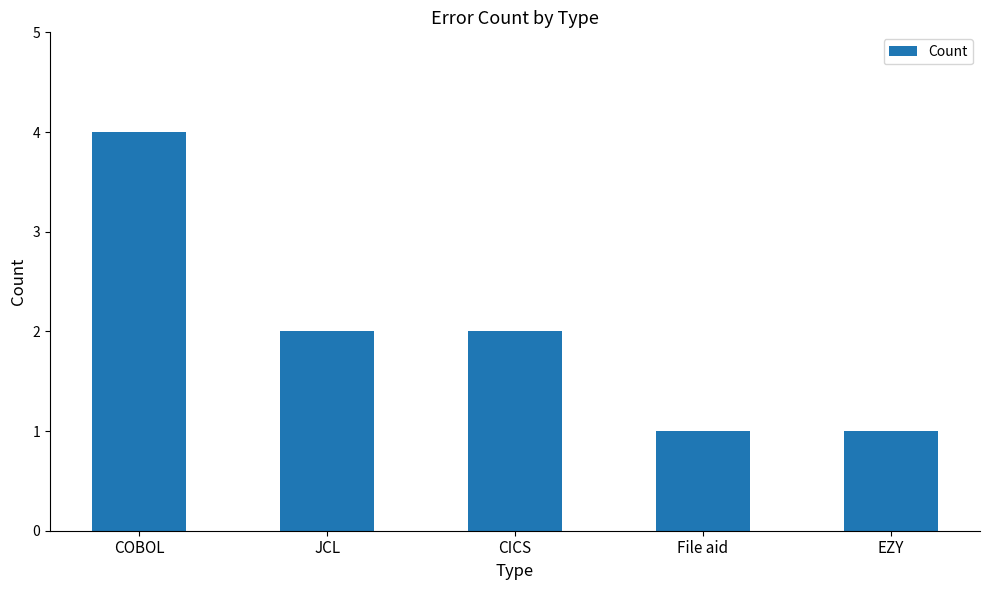

Which has a higher value, File aid or COBOL?

COBOL